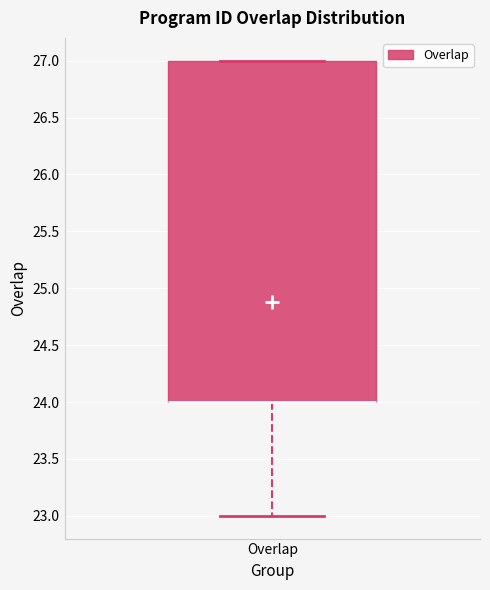

Transcribe this box plot: give where the median line is, the range the box spans, and where the two whiskers end, as read against the y-axis. The values are not printed on the chart, so give them approximately, as read against the axis.

median 24 (drawn on the box's lower edge), box 24 to 27, whiskers 23 to 27